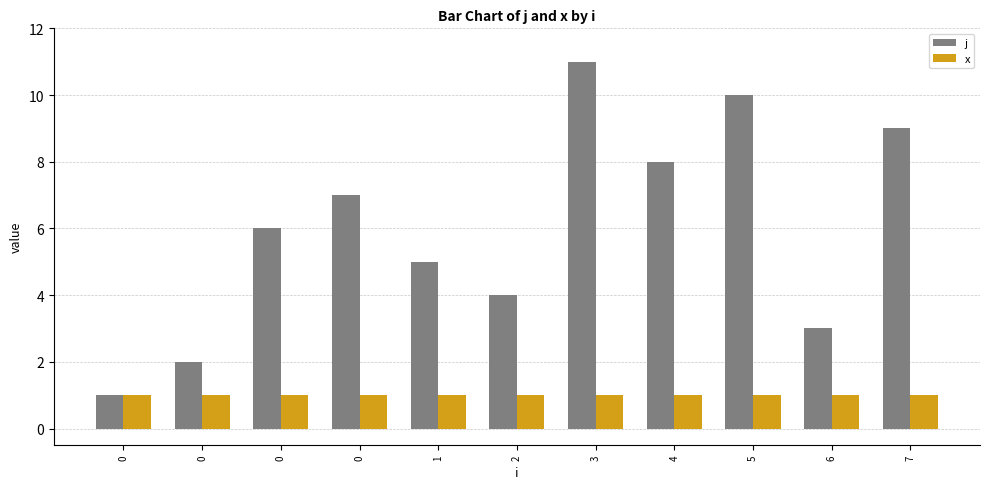

Between 4 and 6, which series saw the biggest shift?

j